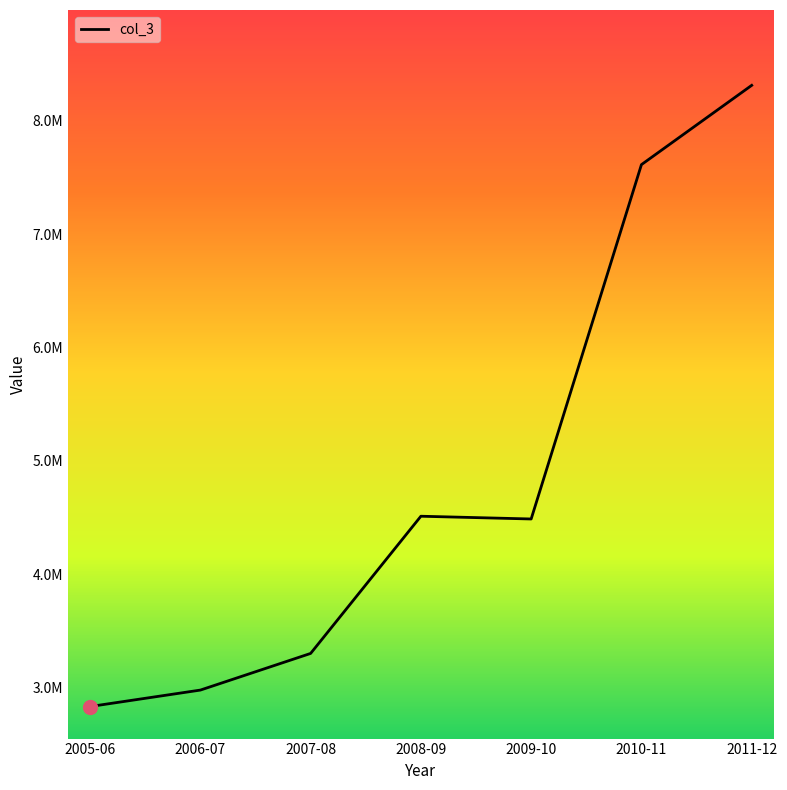

What is the difference between the maximum and minimum values?

5484362.3